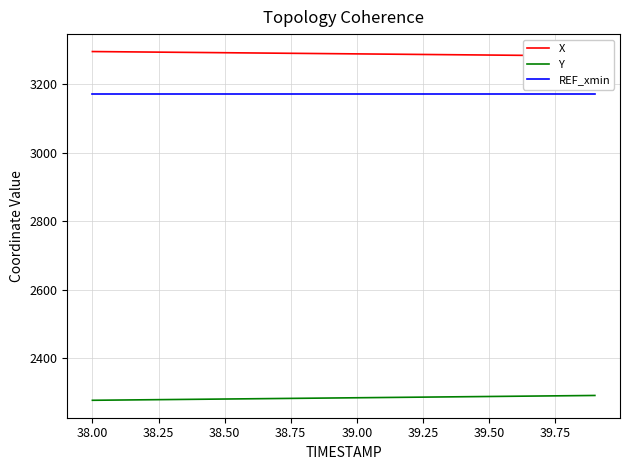

True or false: REF_xmin has a value of 3172.1 at 38.50.

True